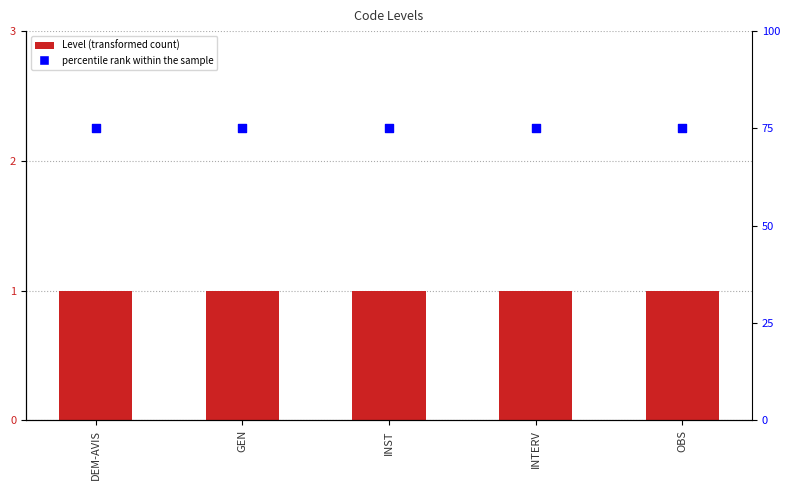

At how many categories does at least one series exceed 17?

5